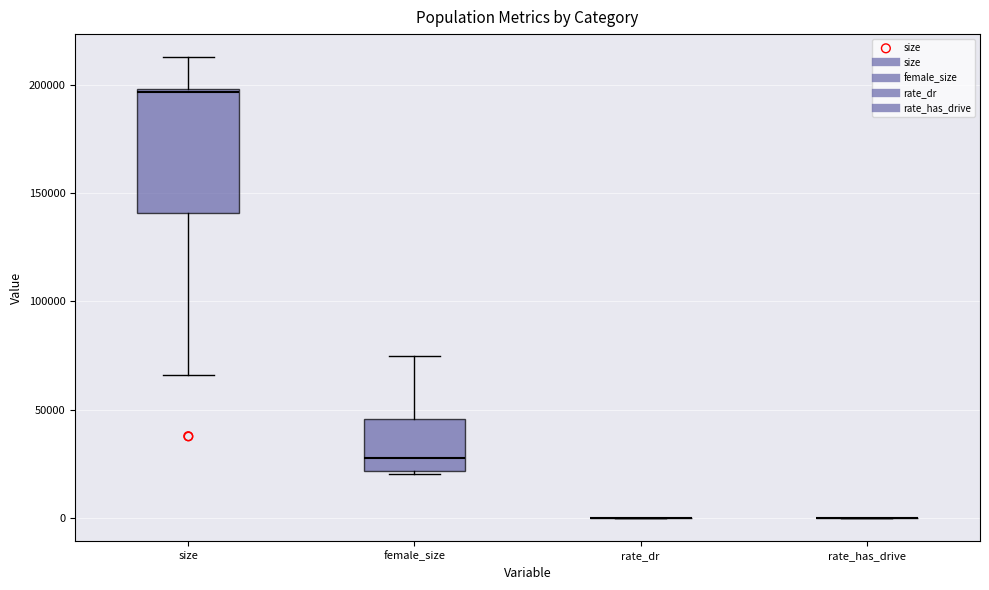

Reading left to right, transcribe this box plot: for each box, give where its median line is, the range the box spans, and where its two whiskers end, as read against the y-axis. The values are not printed on the chart, so give them approximately, as read against the axis.

size: median 195000, box 140000 to 200000, whiskers 65000 to 215000
female_size: median 25000, box 20000 to 45000, whiskers 20000 to 75000
rate_dr: box collapsed to a line at 0, whiskers 0 to 0
rate_has_drive: box collapsed to a line at 0, whiskers 0 to 0